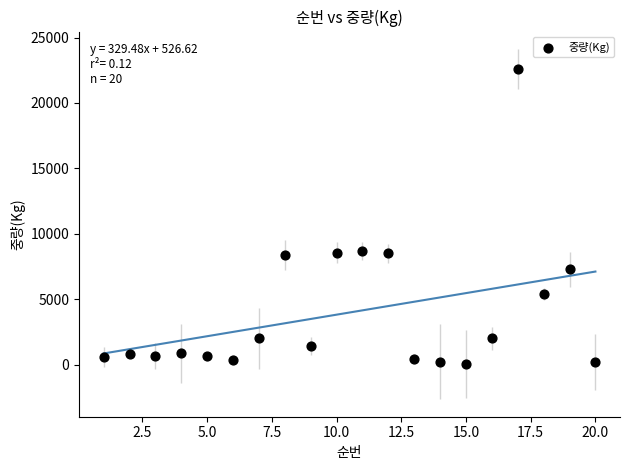

What is the range of Y values (max minus min)?

22532